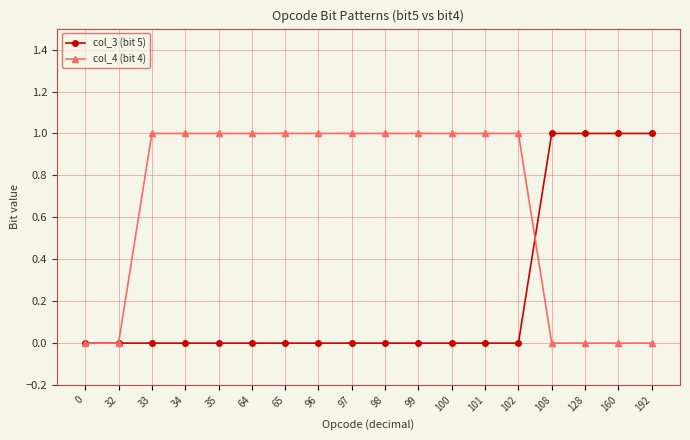

True or false: col_3 (bit 5) and col_4 (bit 4) intersect in this chart.

True